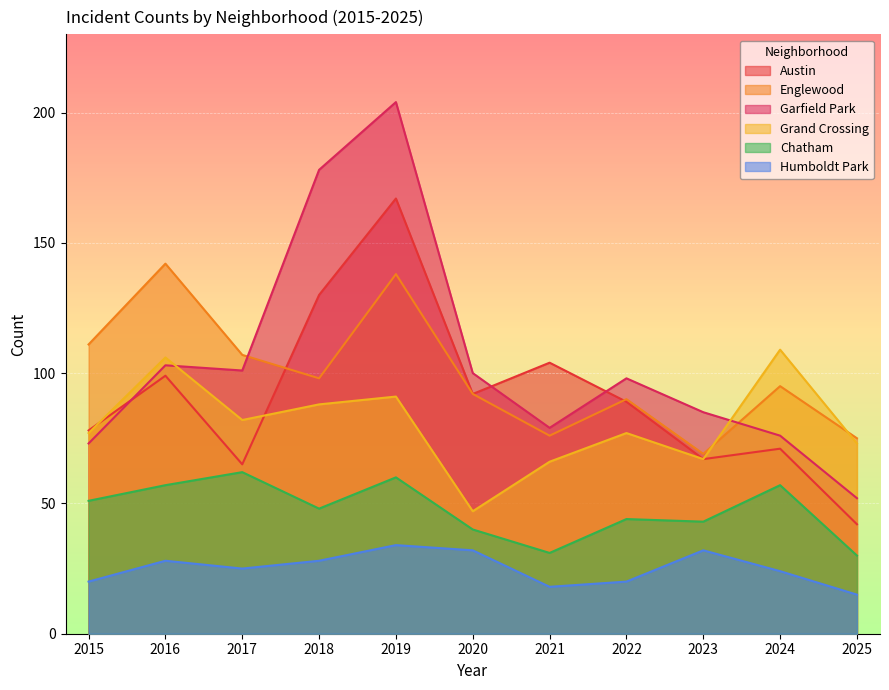

What value does the Chatham series have at 2020?

40